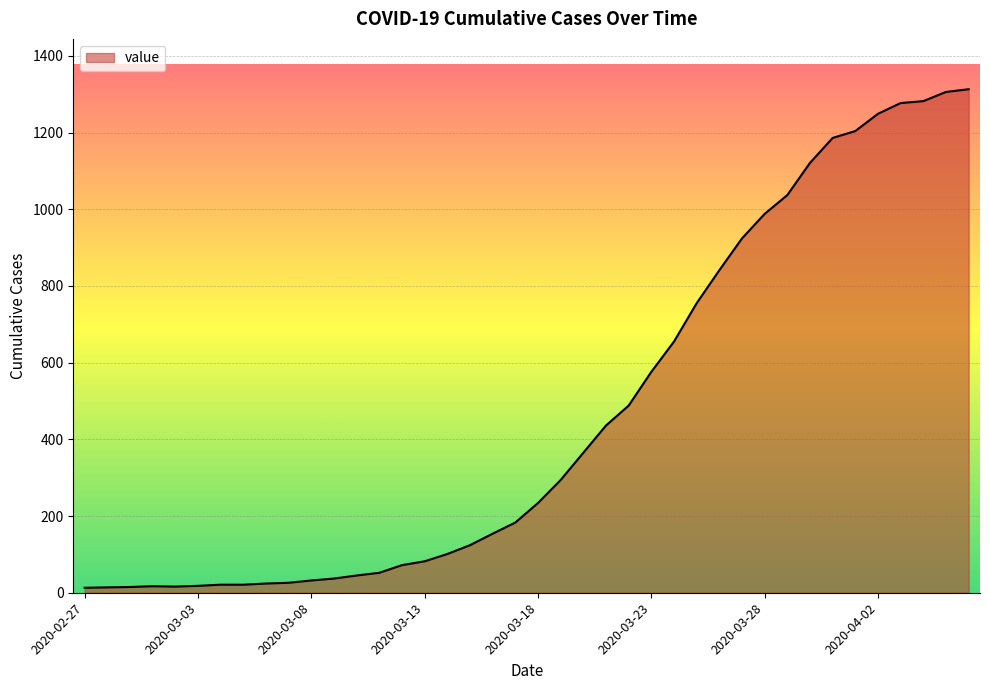

What is the greatest value displayed?

1313